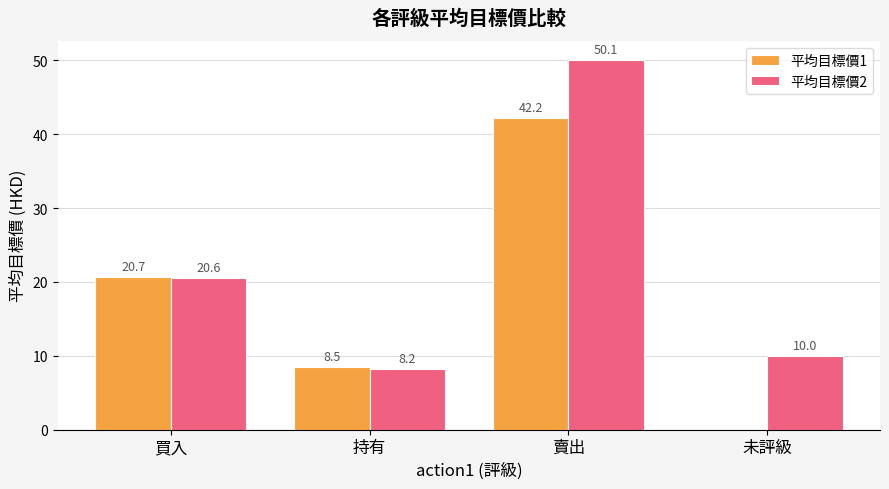

Between 持有 and 賣出, which series saw the biggest shift?

平均目標價2